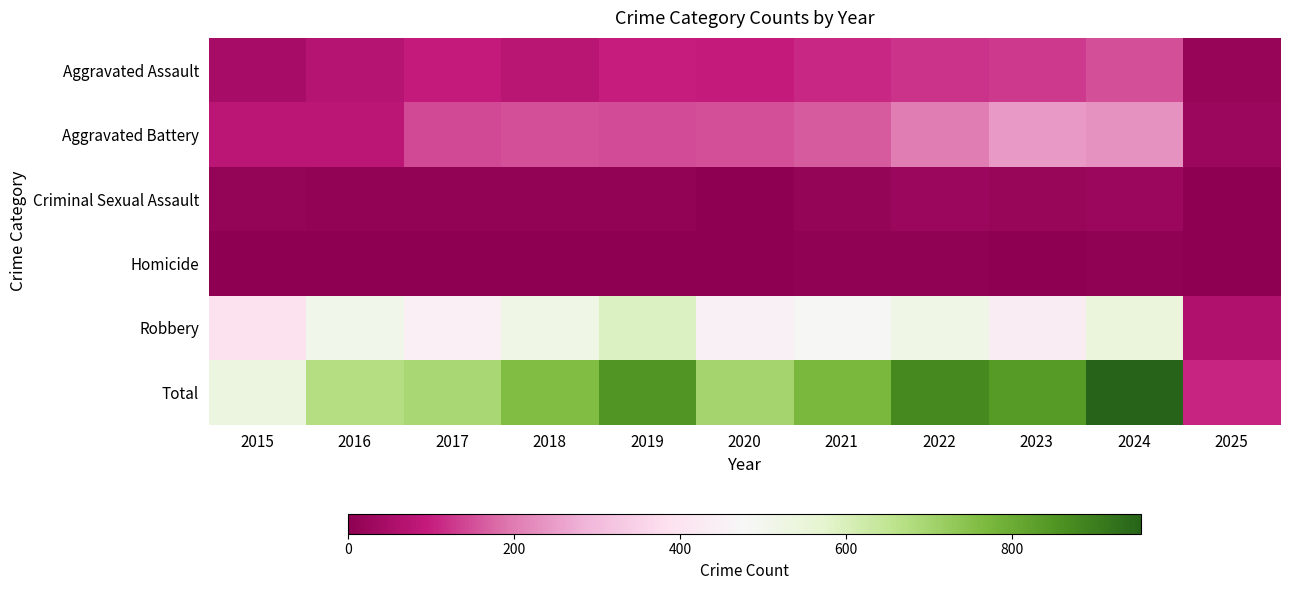

Count the number of categories in the chart.

11